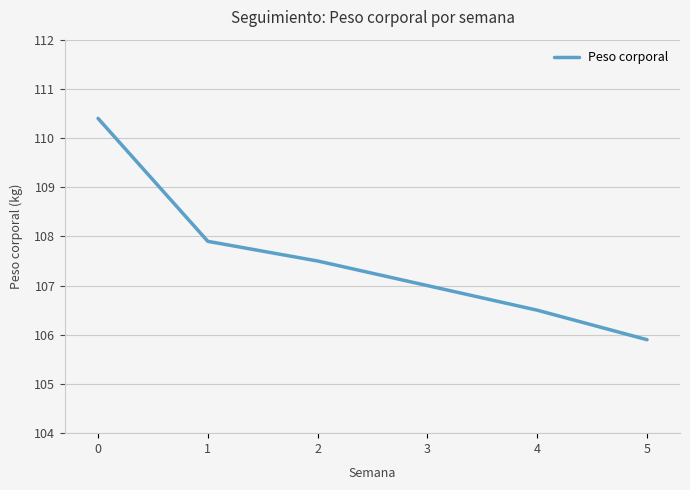

At which label is the value closest to 108?

1